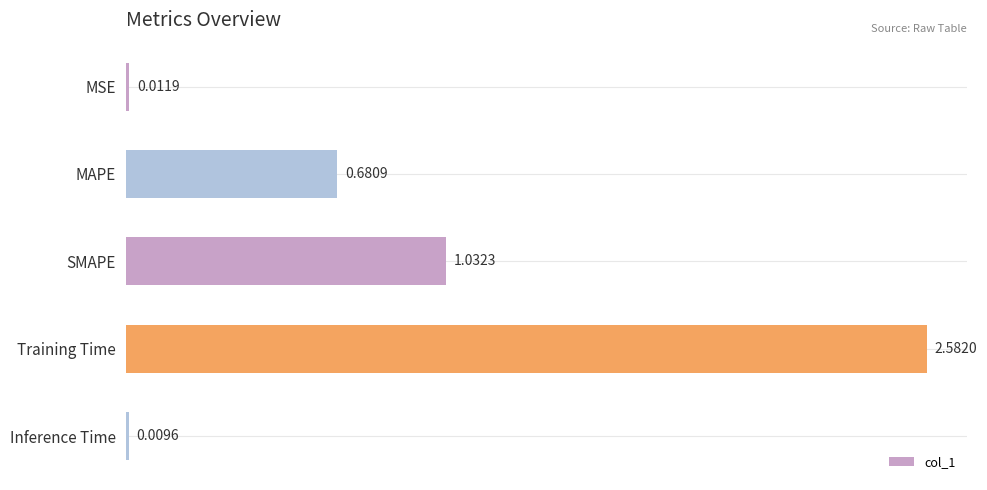

What is the average value?

0.9